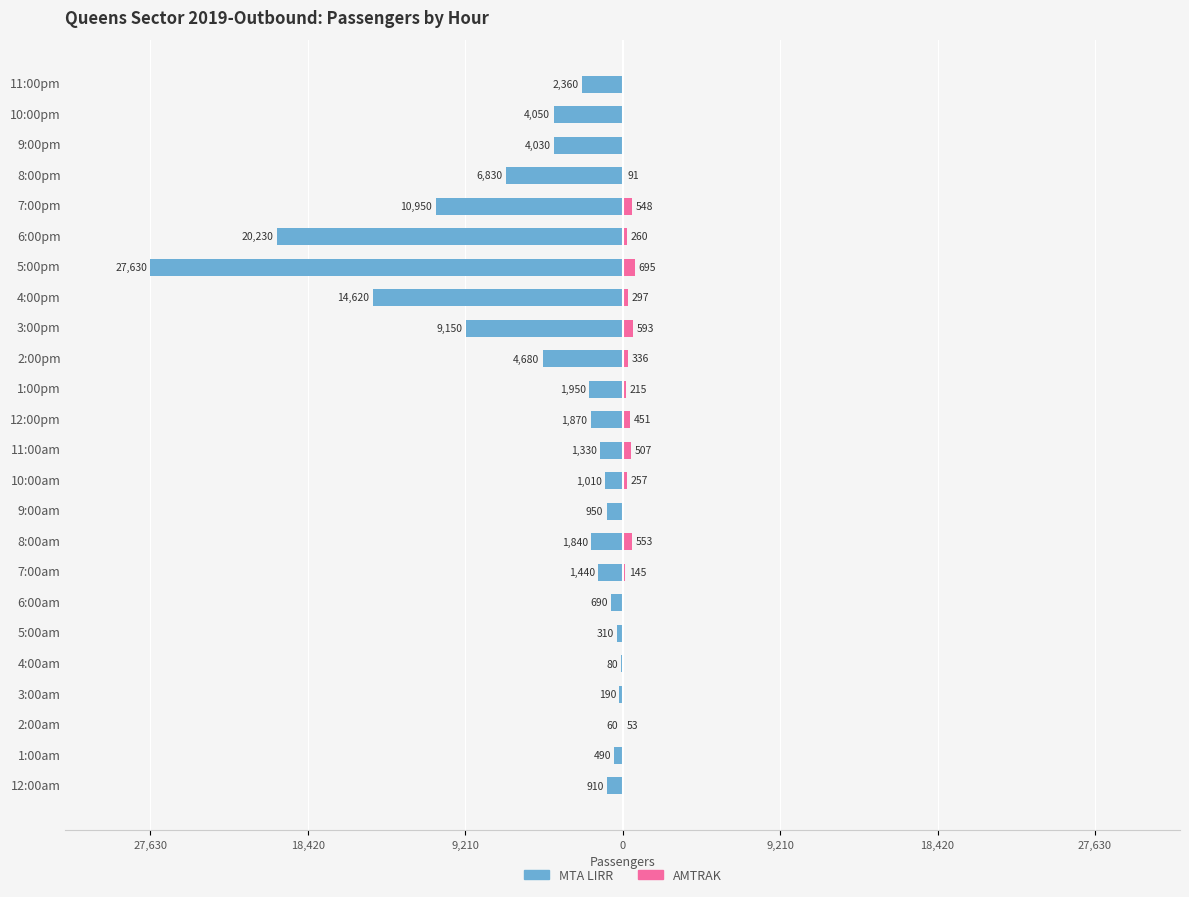

Reading left to right, extract all data points from this chart.

MTA LIRR: -910	-490	-60	-190	-80	-310	-690	-1440	-1840	-950	-1010	-1330	-1870	-1950	-4680	-9150	-14620	-27630	-20230	-10950	-6830	-4030	-4050	-2360
AMTRAK: 0	0	53	0	0	0	0	145	553	0	257	507	451	215	336	593	297	695	260	548	91	0	0	0